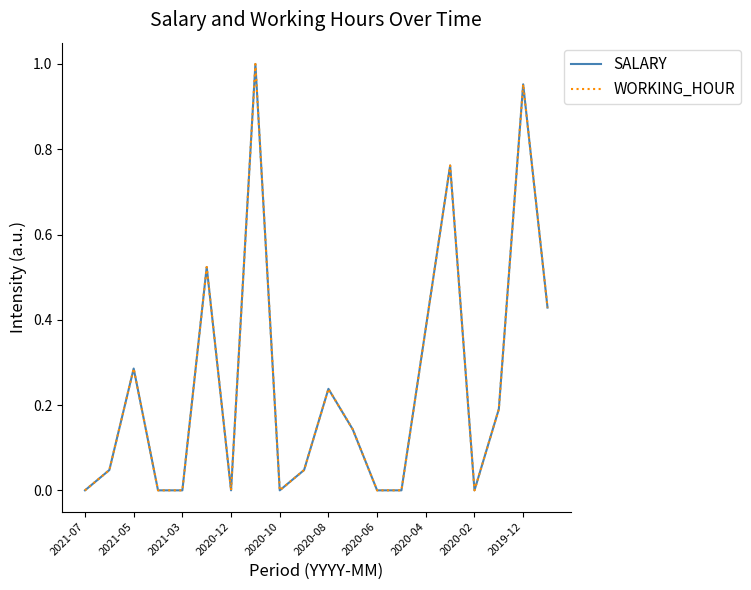

Does the chart display data point markers on the line(s)?

No